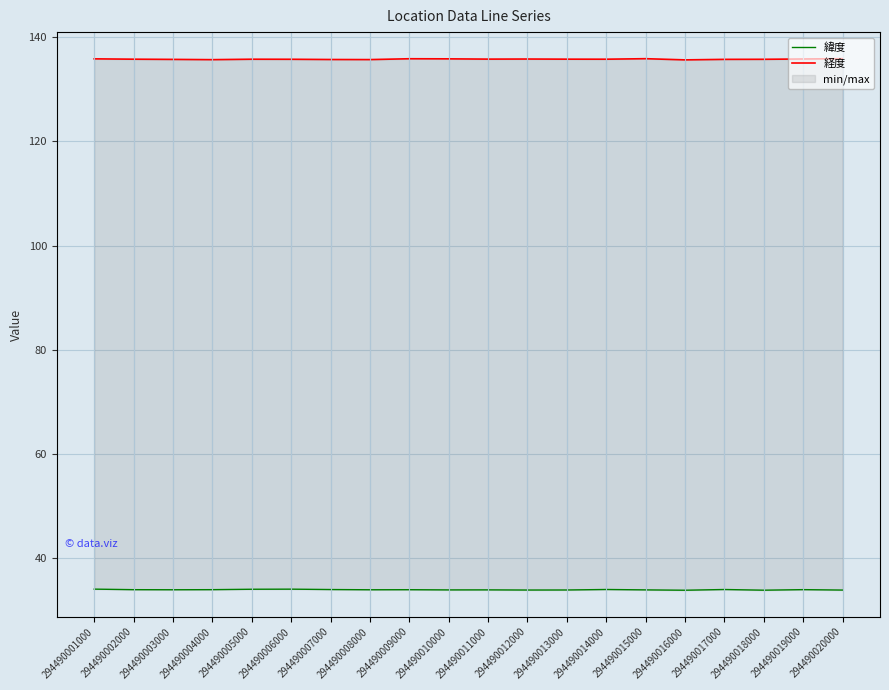

How many interior local peaks does the 経度 series have?

4